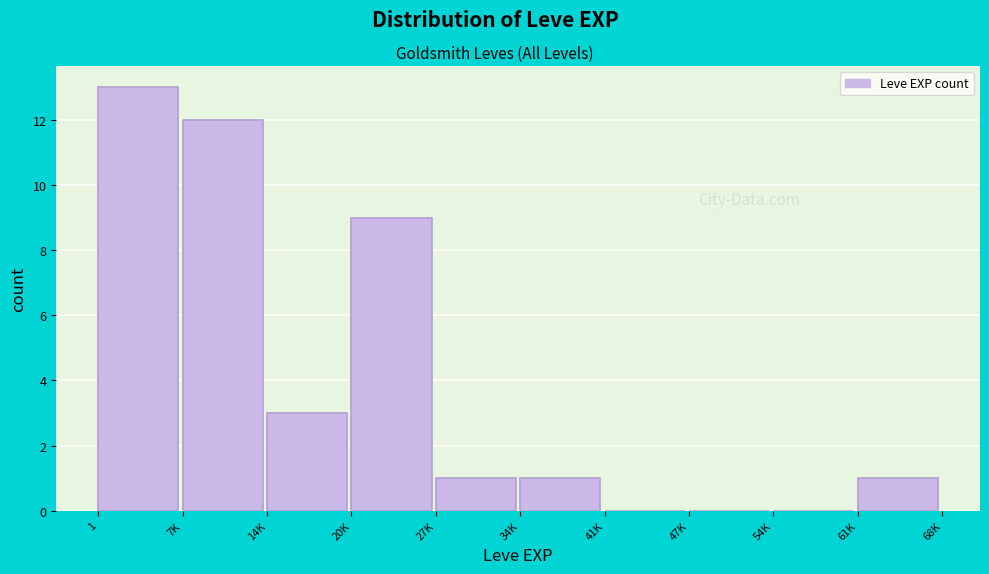

Reading left to right, transcribe all the data shown in this chart.

1=13	7K=12	14K=3	20K=9	27K=1	34K=1	41K=0	47K=0	54K=0	61K=1